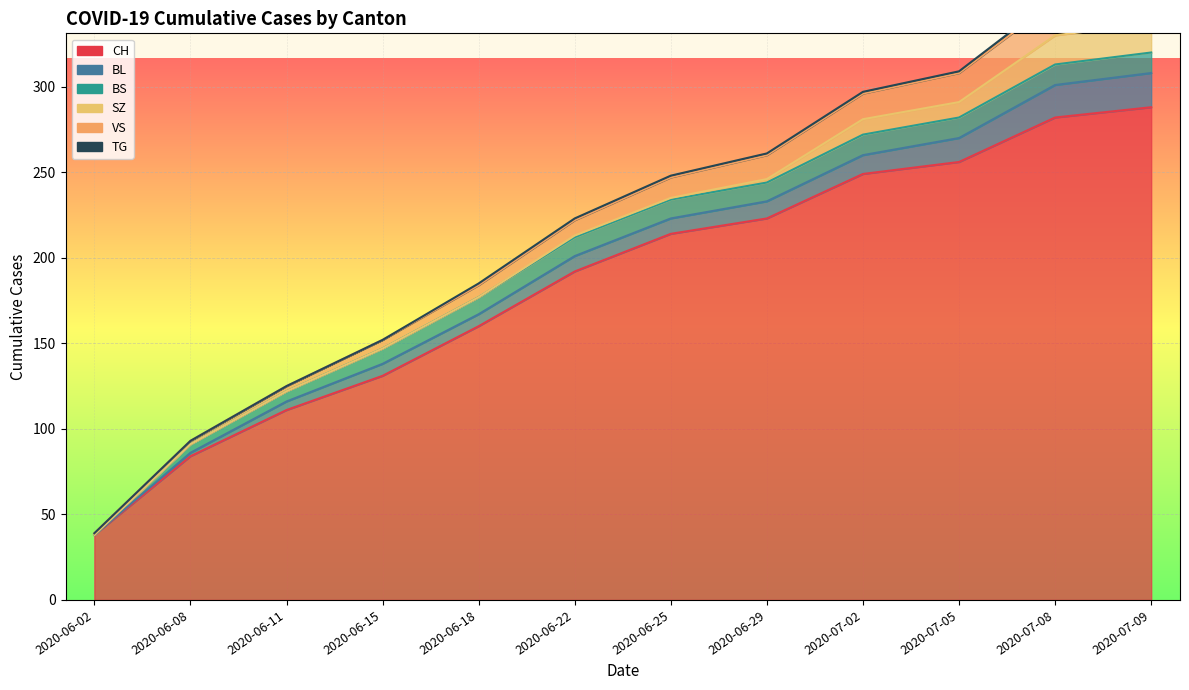

How many values in the CH series exceed 214?

5